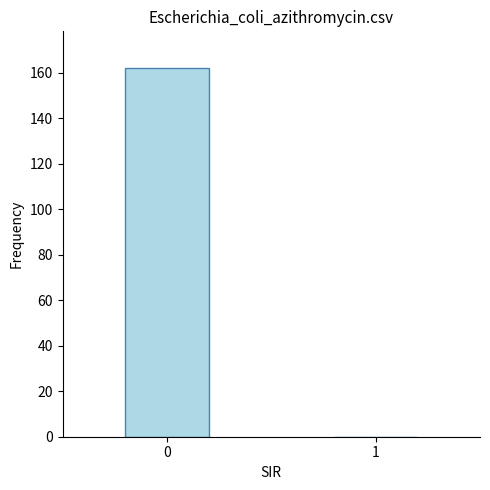

What is the change in value from 0 to 1?

-162